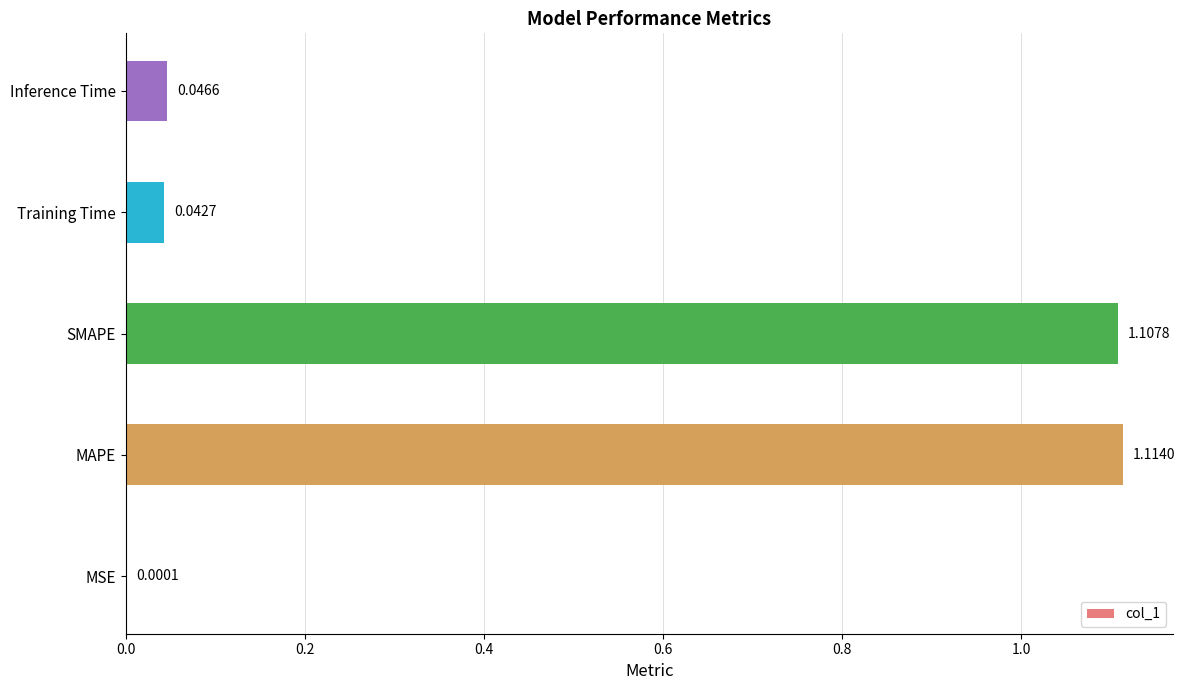

What is the sum of all values?

2.3